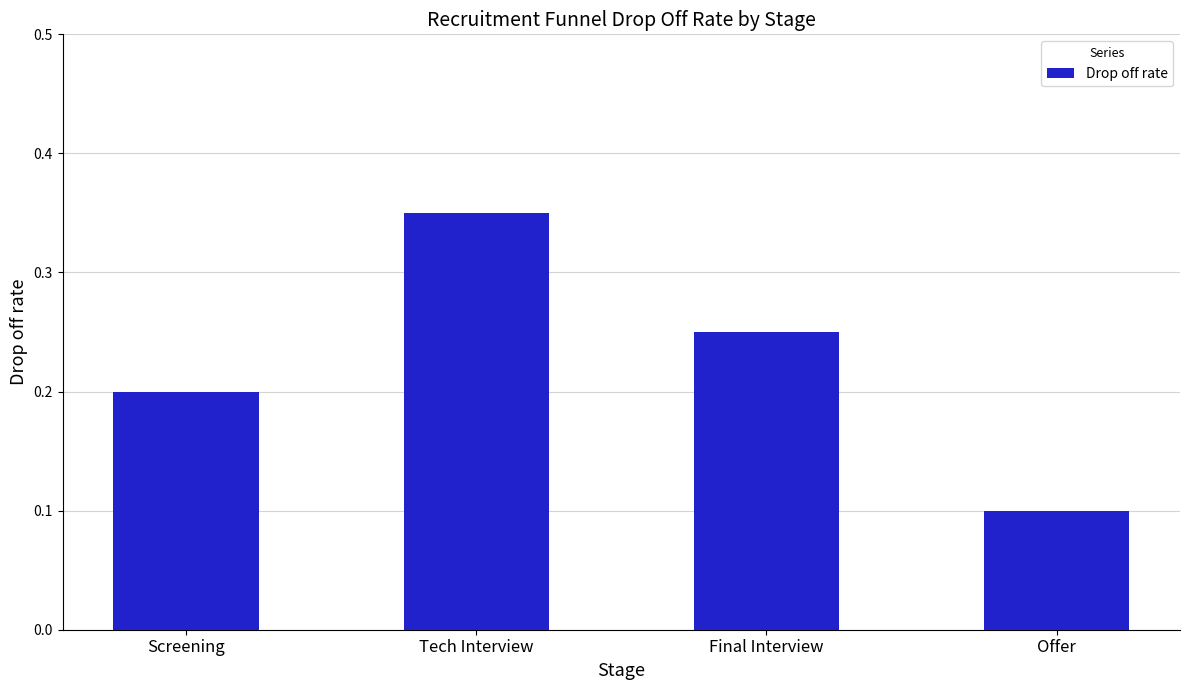

The chart shows a value of 0.4 at Final Interview. True or false?

False